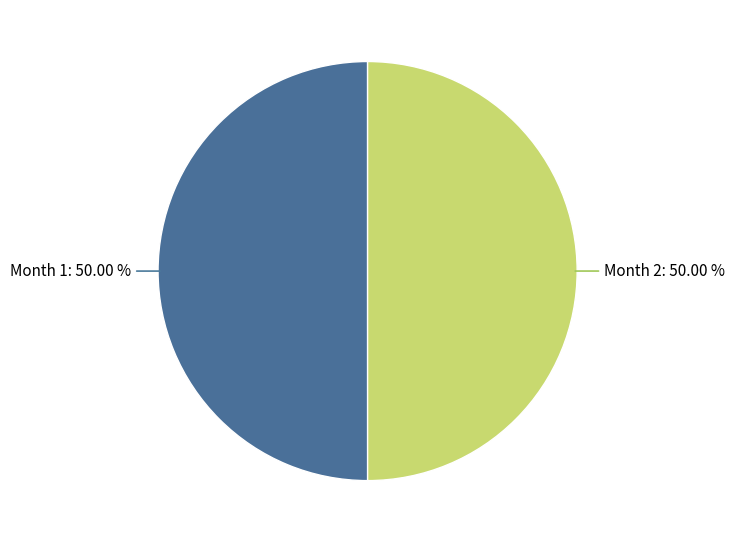

Is the sum of Month 2 and Month 1 greater than half?

Yes